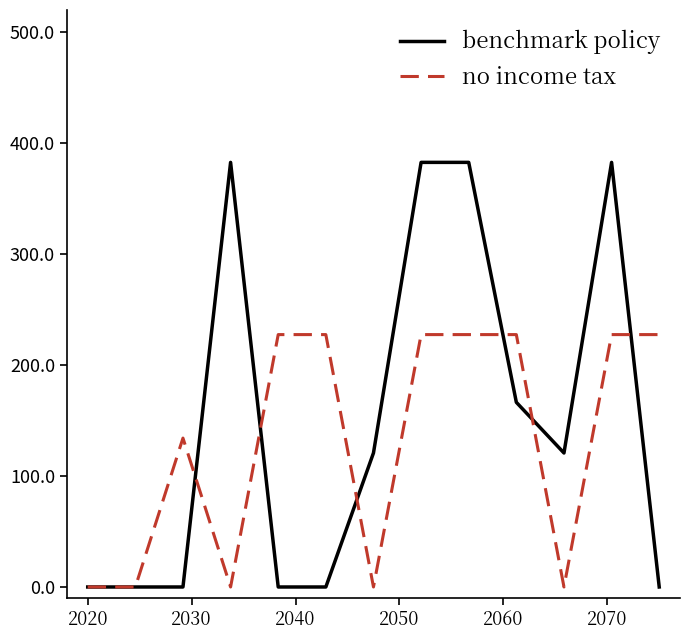

True or false: benchmark policy and no income tax intersect in this chart.

True